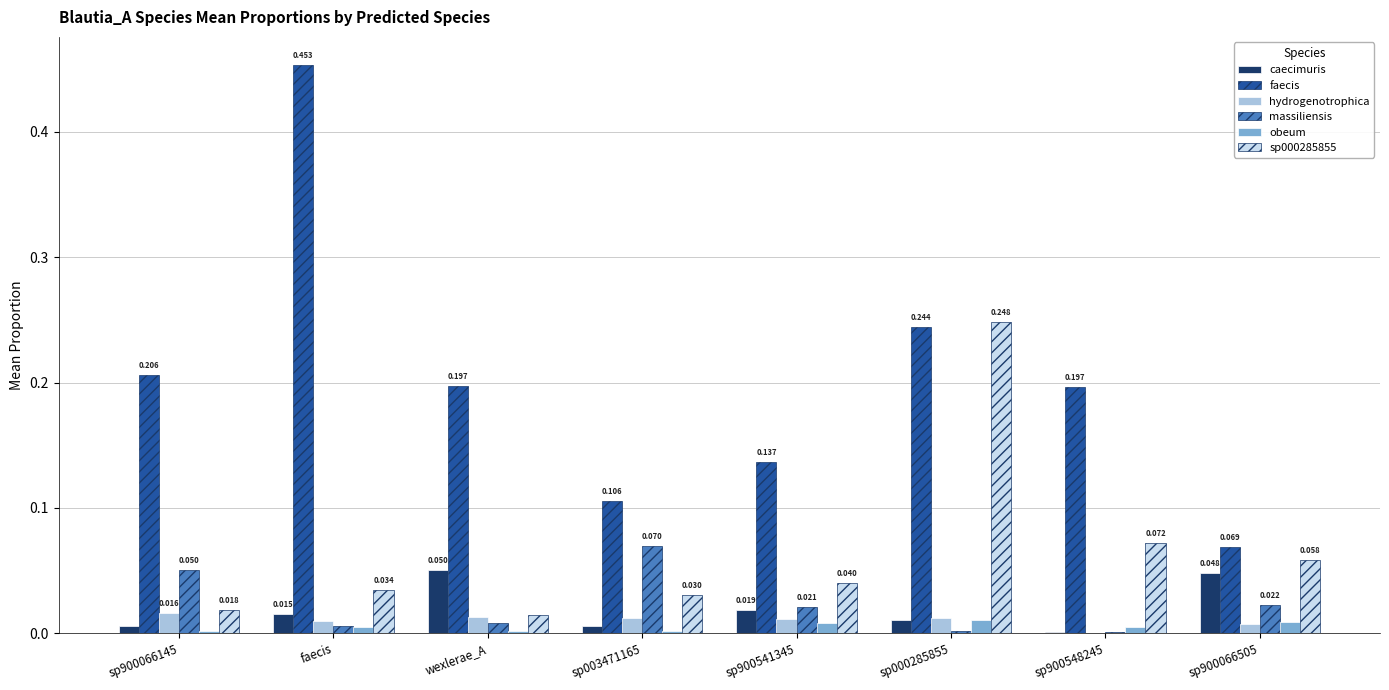

Between sp900066145 and sp003471165, which series saw the biggest shift?

faecis